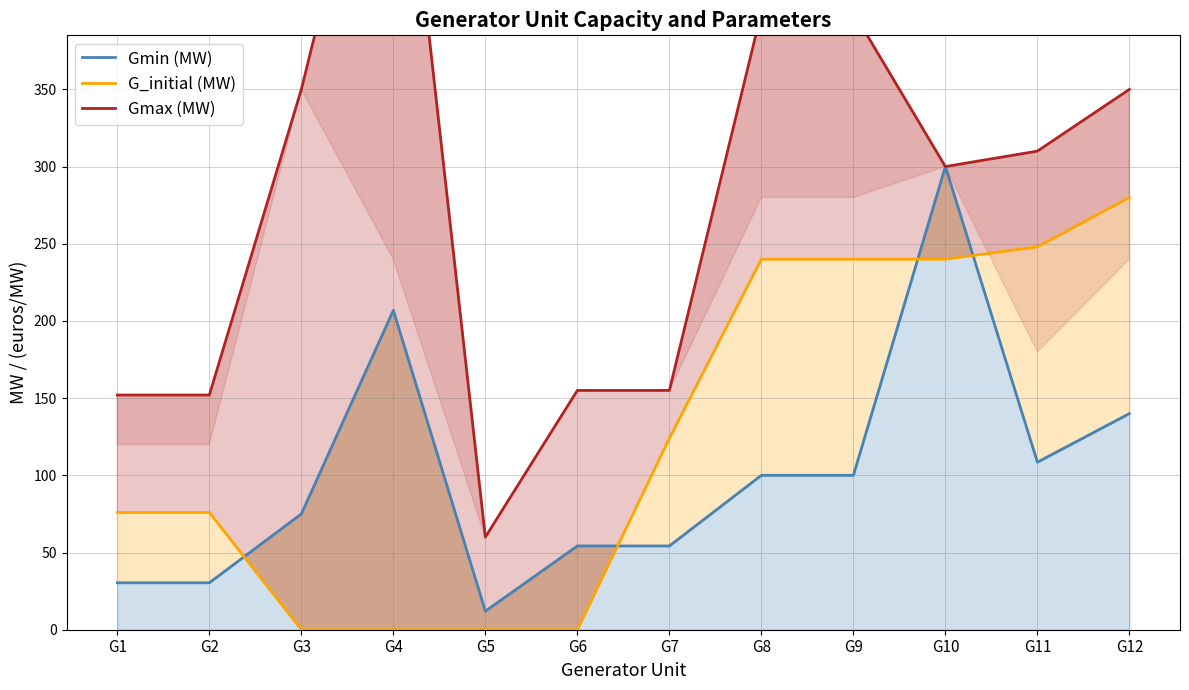

True or false: G_initial (MW) has more than 2 points higher than both neighbors.

False